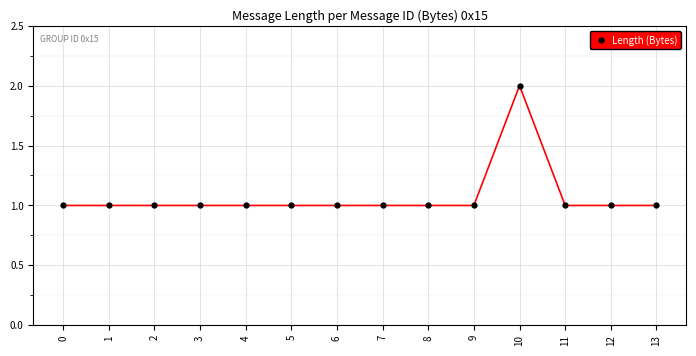

Reading left to right, extract all data points from this chart.

0=1	1=1	2=1	3=1	4=1	5=1	6=1	7=1	8=1	9=1	10=2	11=1	12=1	13=1